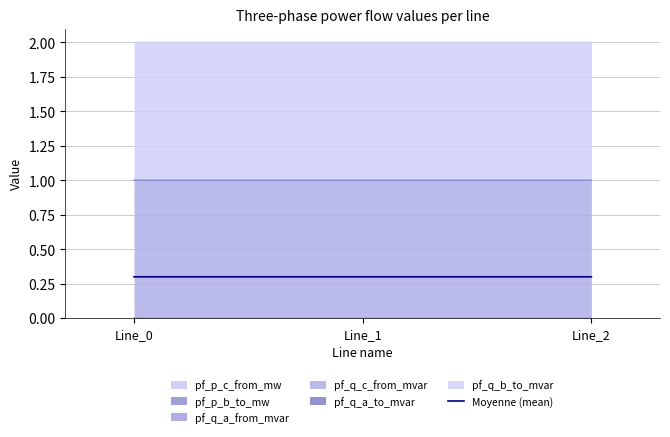

How many lines are shown in the chart?

1